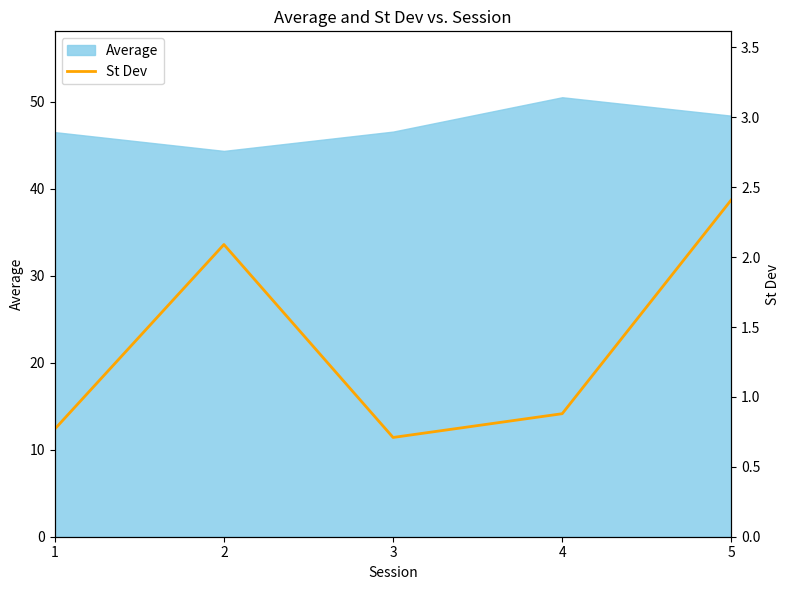

True or false: Average has a value of 44.4 at 2.

True